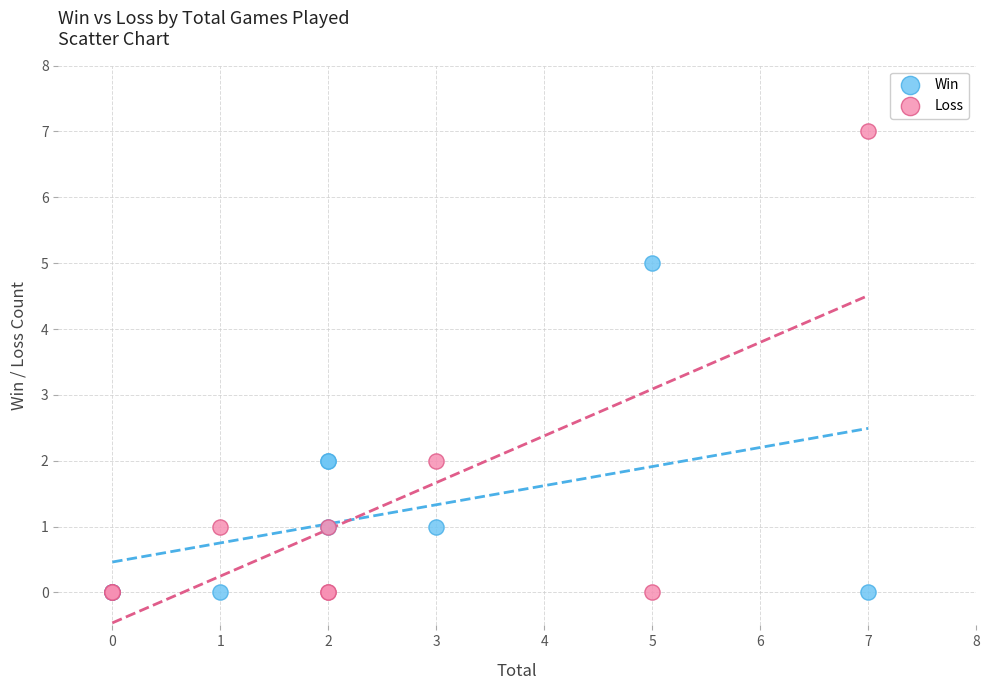

What is the X range (max minus min) for the scatter plot?

7